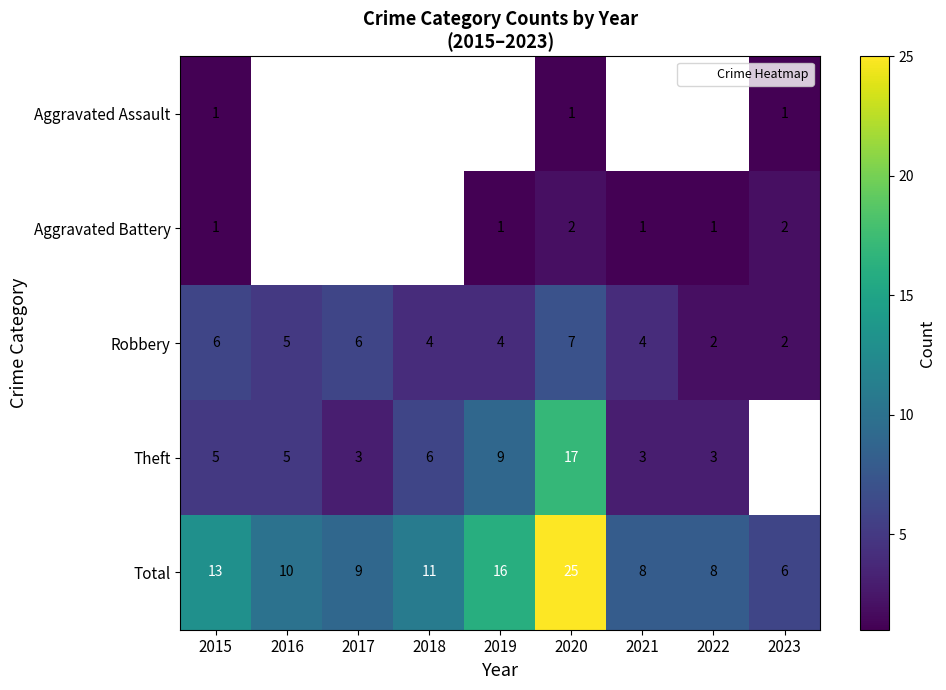

Where is Aggravated Battery nearest to the value 1?

2015